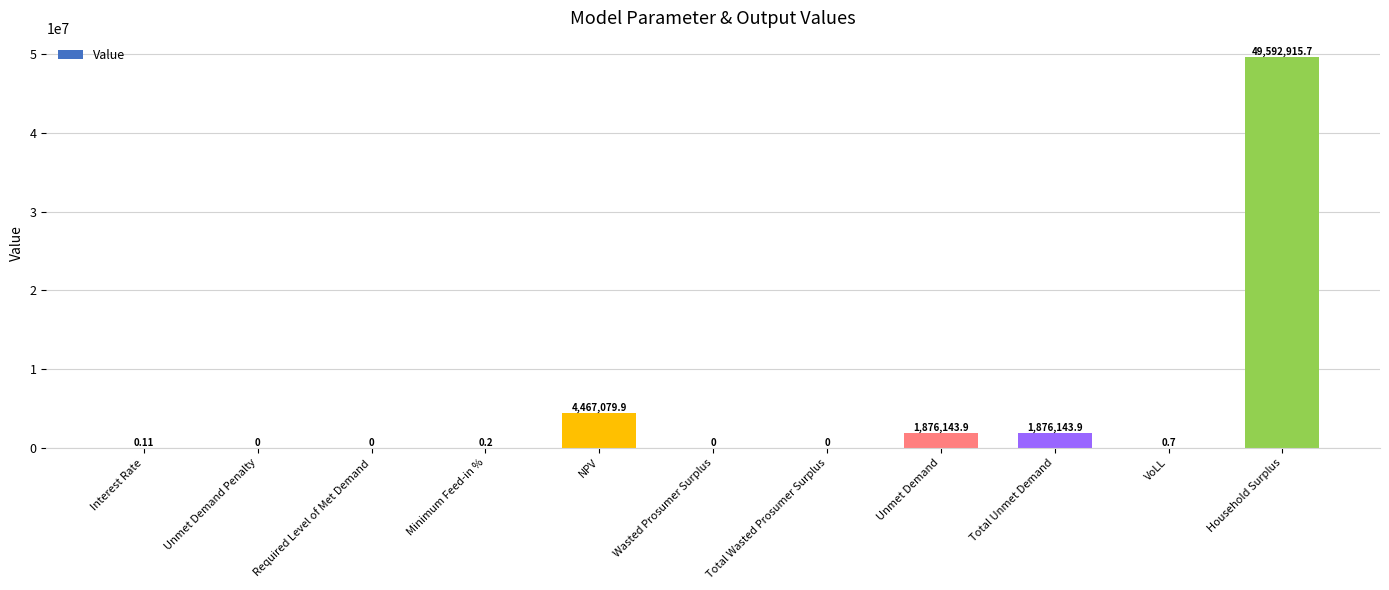

Where is the data nearest to the value 24796457?

NPV